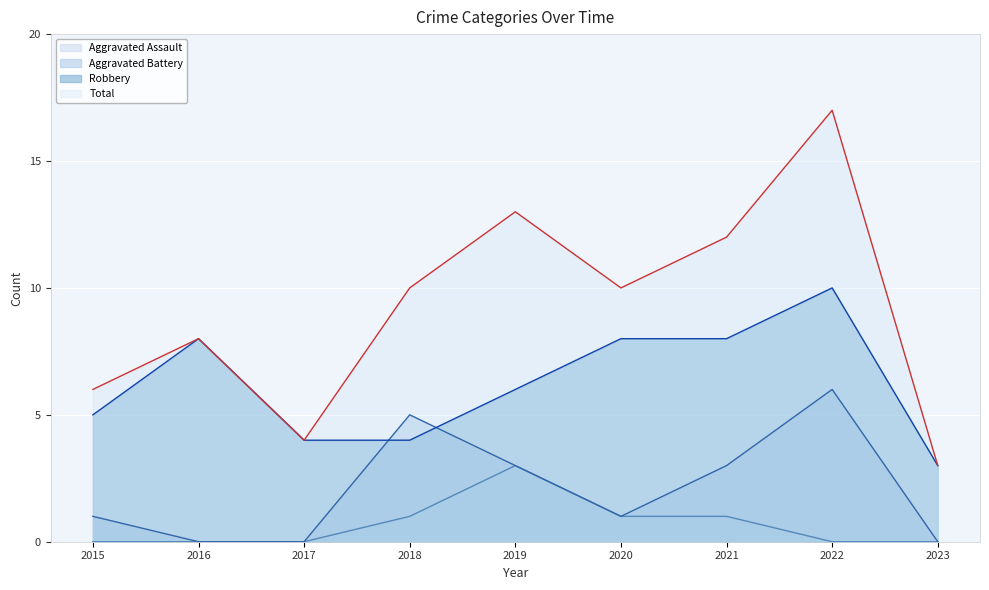

Which series has the largest total across all categories?

Total